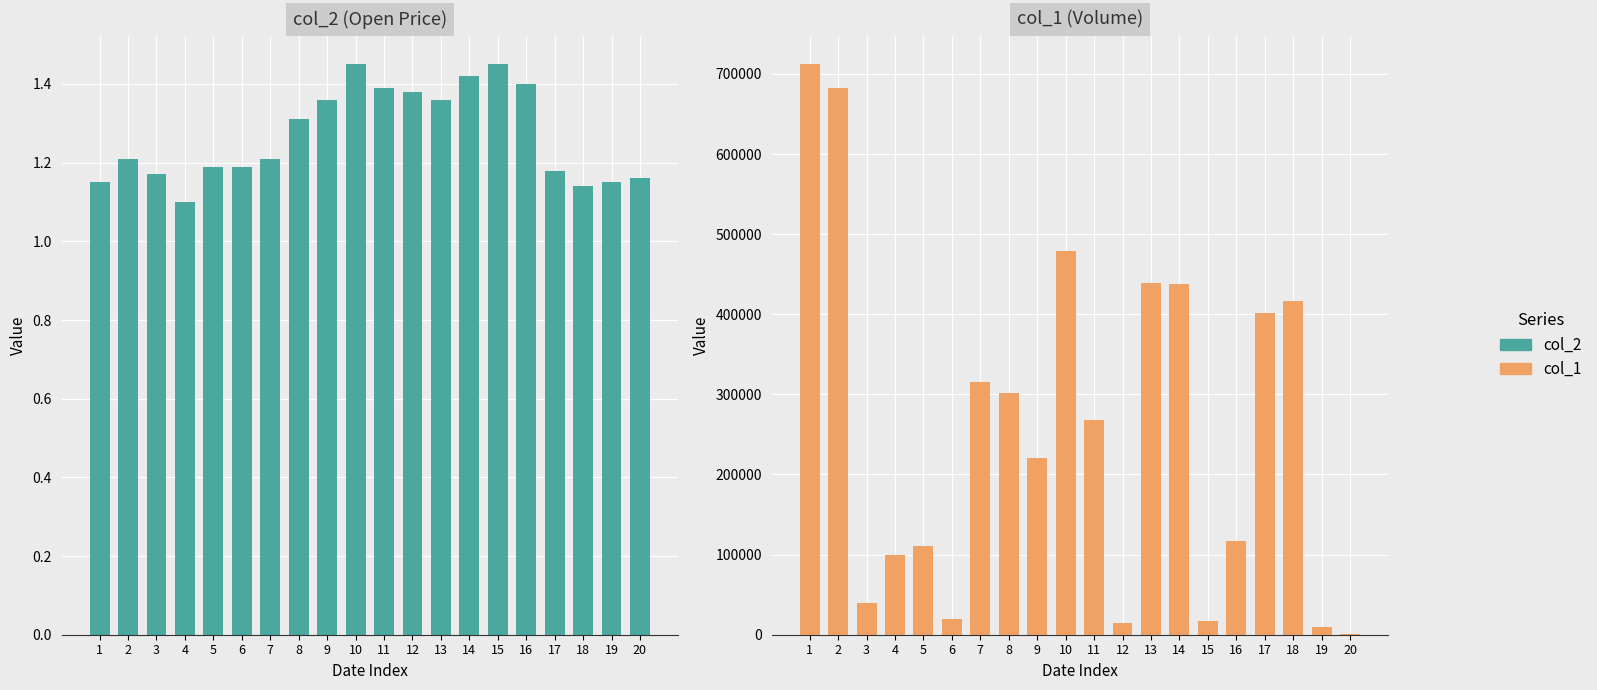

True or false: col_2 has a value of 1.6 at 6.

False